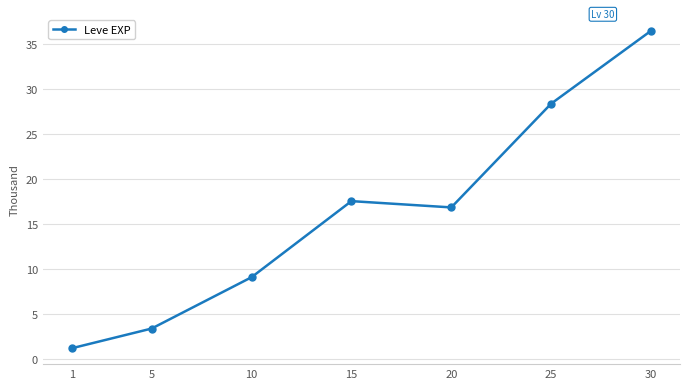

Does the chart have visible grid lines?

Yes